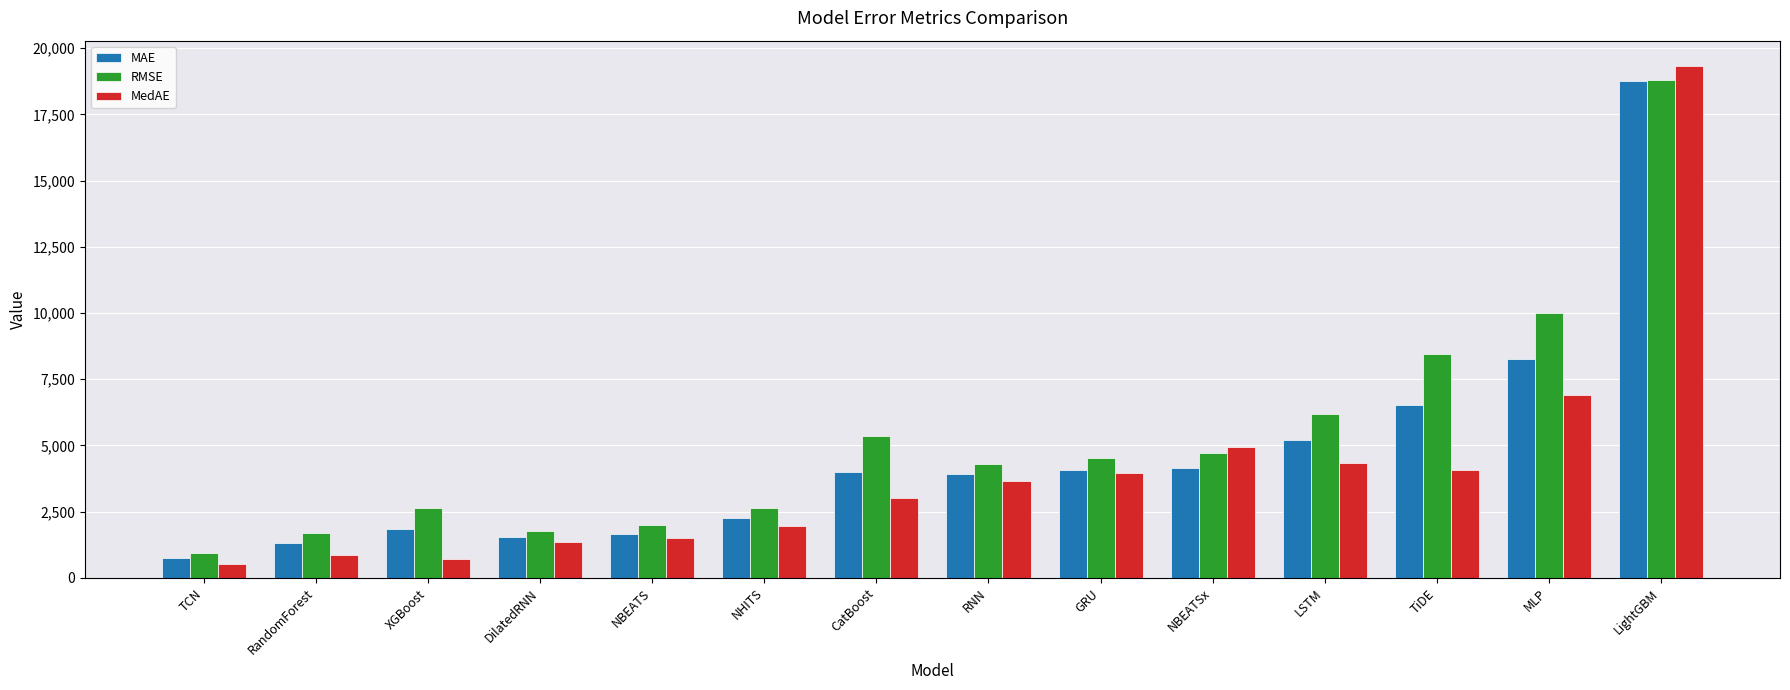

Does the chart contain any negative values?

No